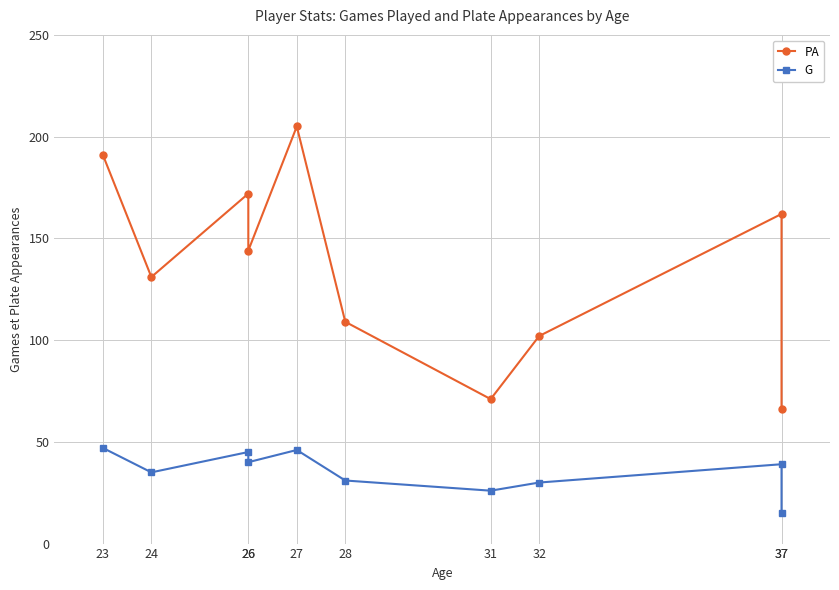

What is the sum of the PA values at 27 and 28?

314